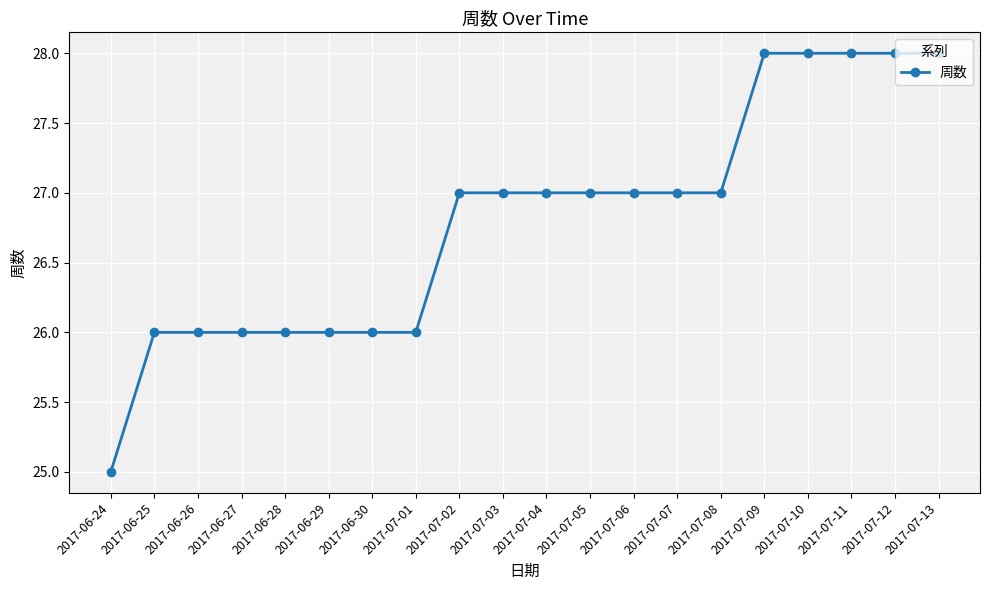

What is the change in value from 2017-07-01 to 2017-07-11?

+2